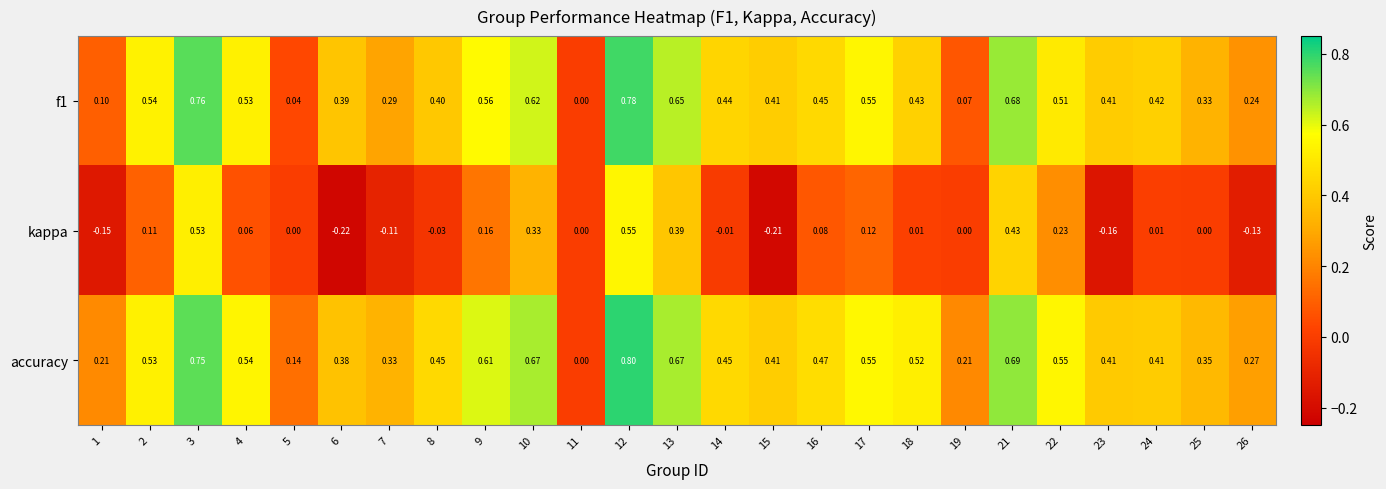

Which series has the largest range (max minus min)?

accuracy